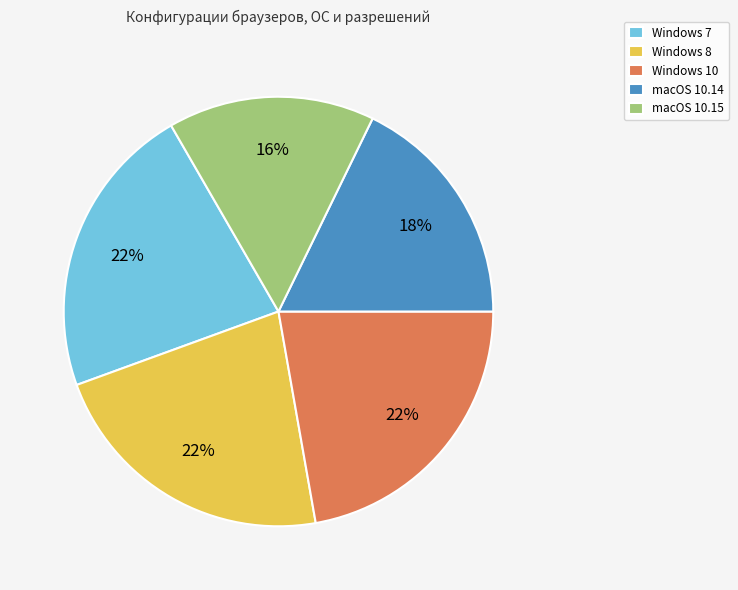

Is there a majority slice in this chart?

No